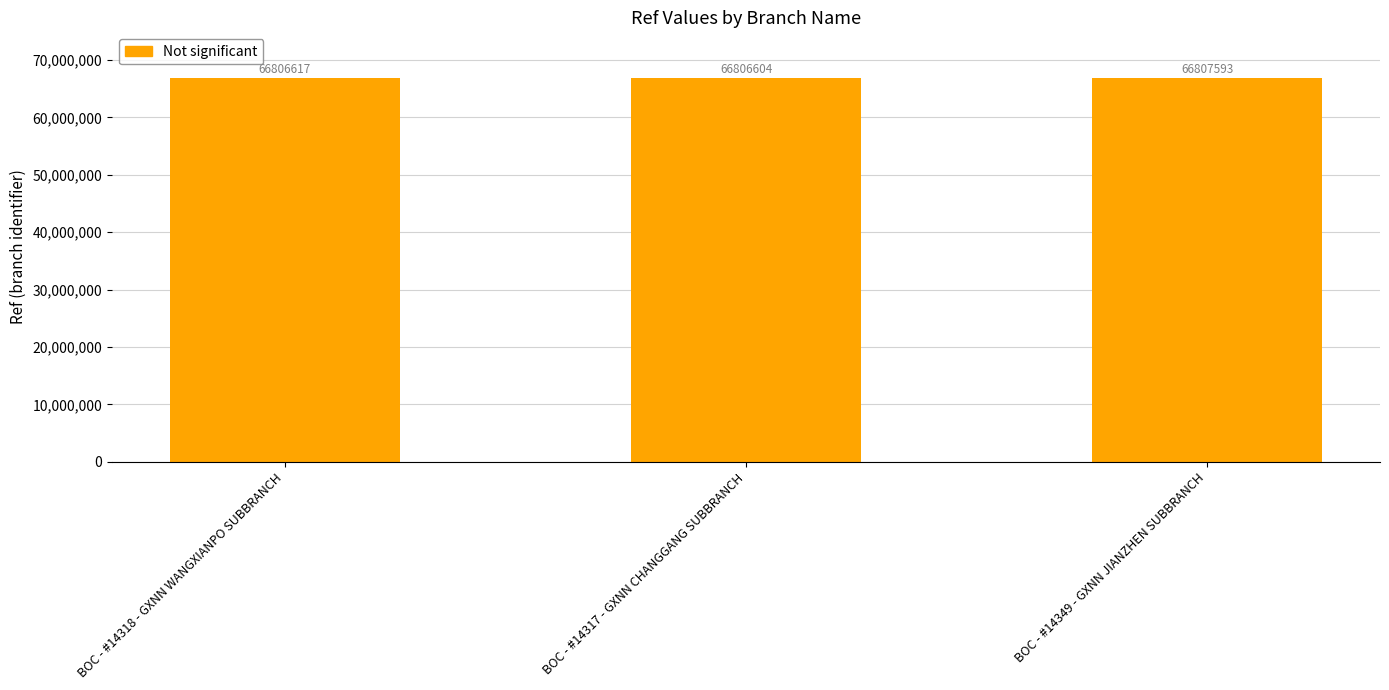

What is the difference between the maximum and minimum values?

989